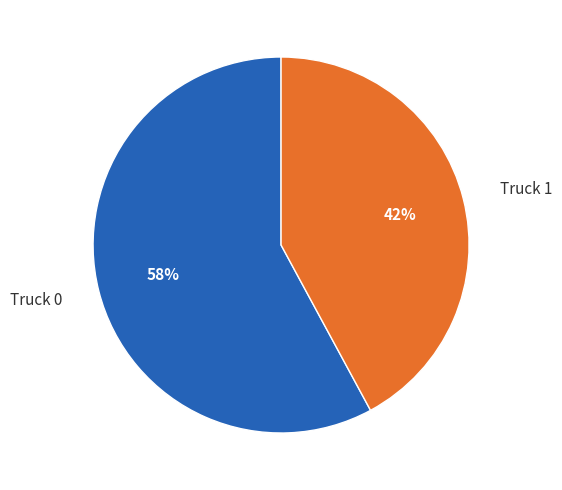

Count the number of slices in the pie.

2